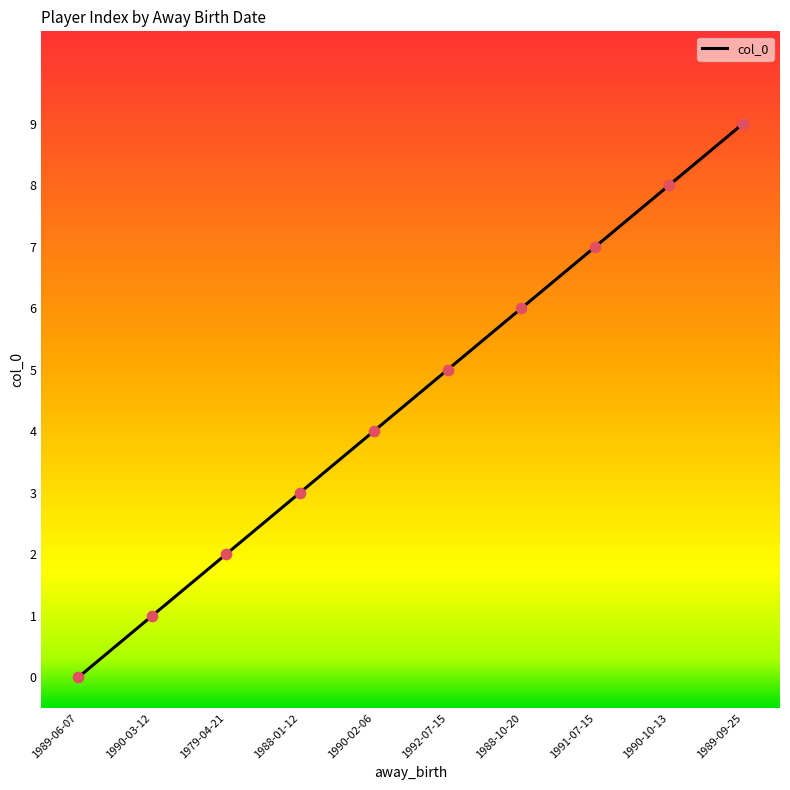

What is the change in value from 1991-07-15 to 1989-09-25?

+2